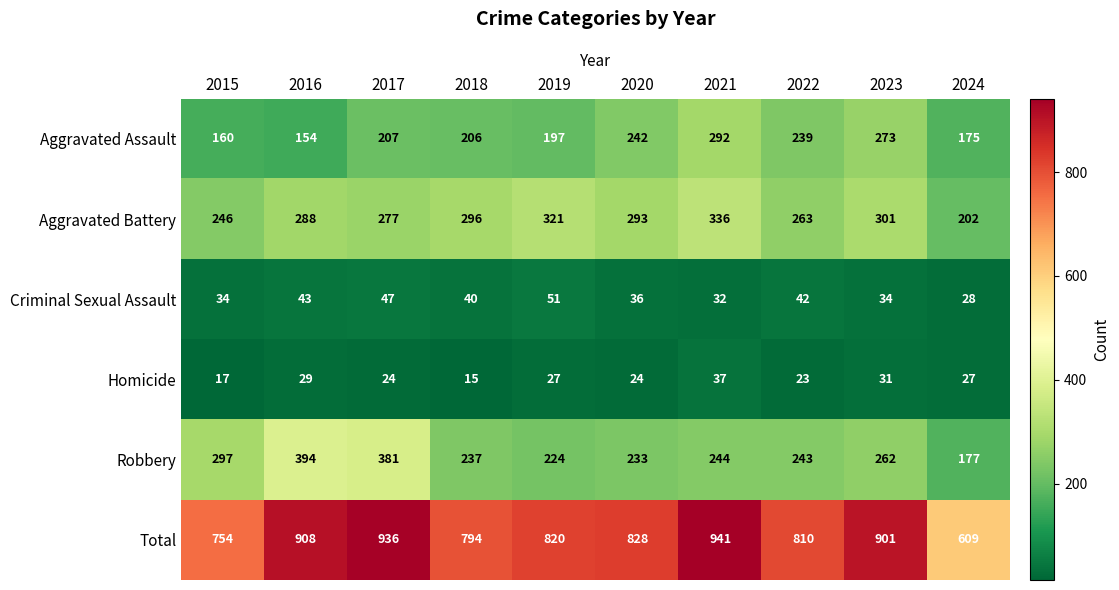

The Aggravated Battery series shows 288 at 2016. True or false?

True